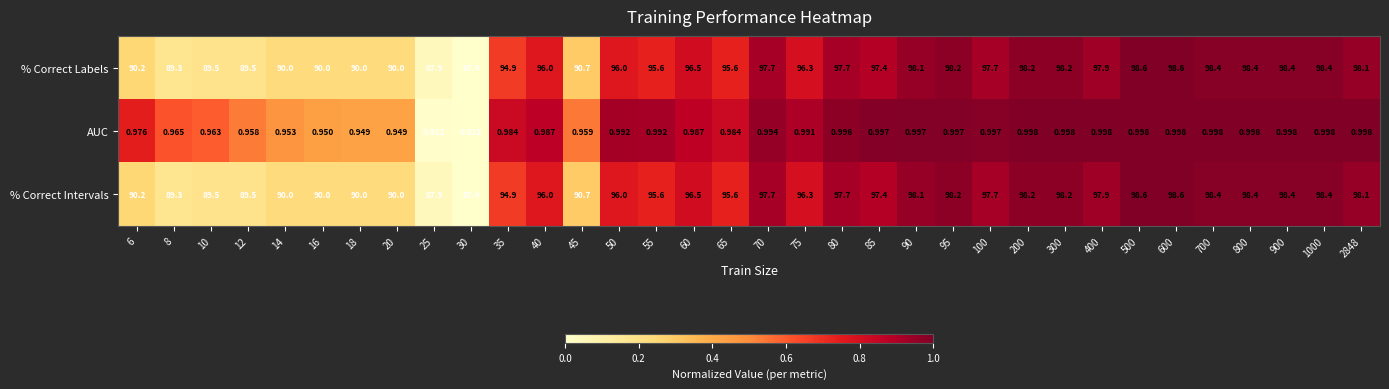

Is the value of AUC at 200 greater than the value of % Correct Intervals at 300?

No